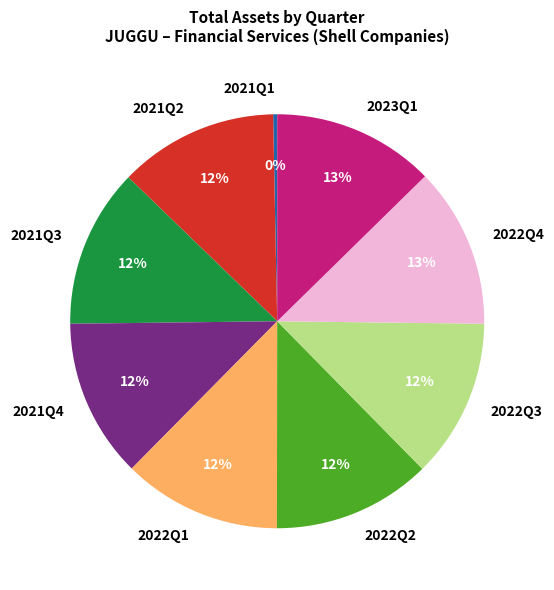

To the nearest percent, what is the average slice percentage?

11%